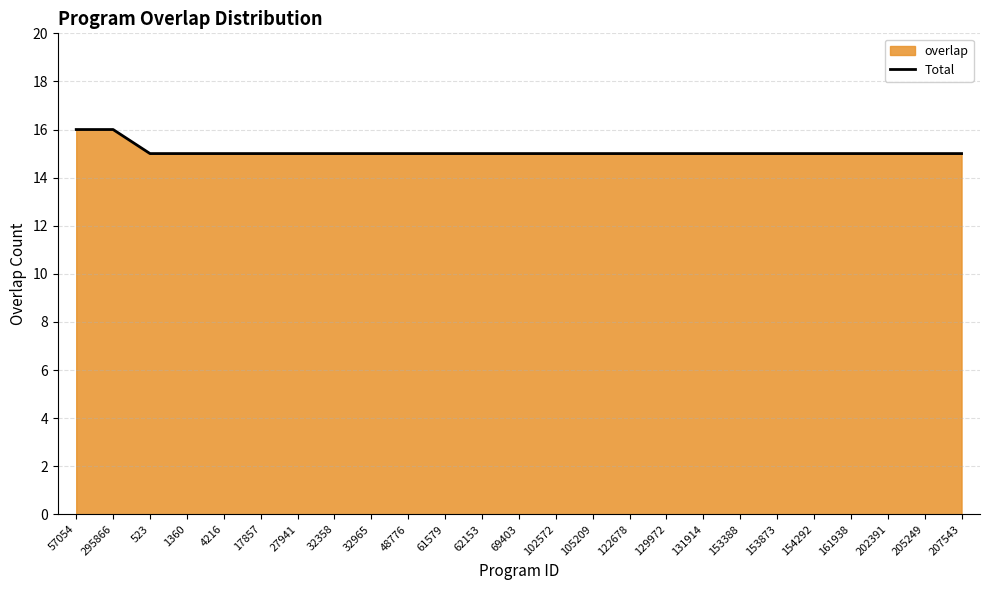

What is the label of the 25th point from the right?

57054